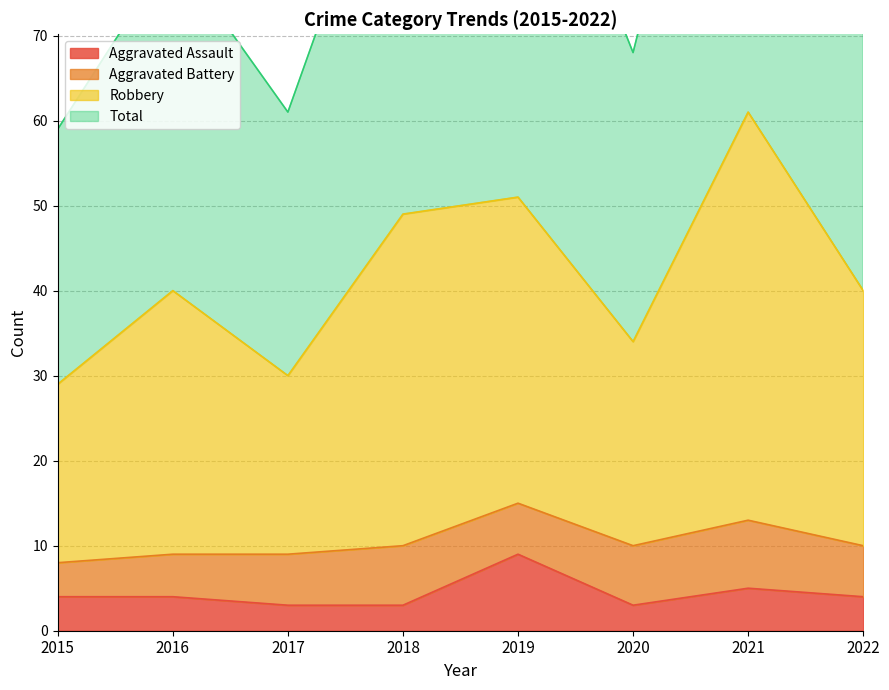

What is the minimum value for Aggravated Assault?

3